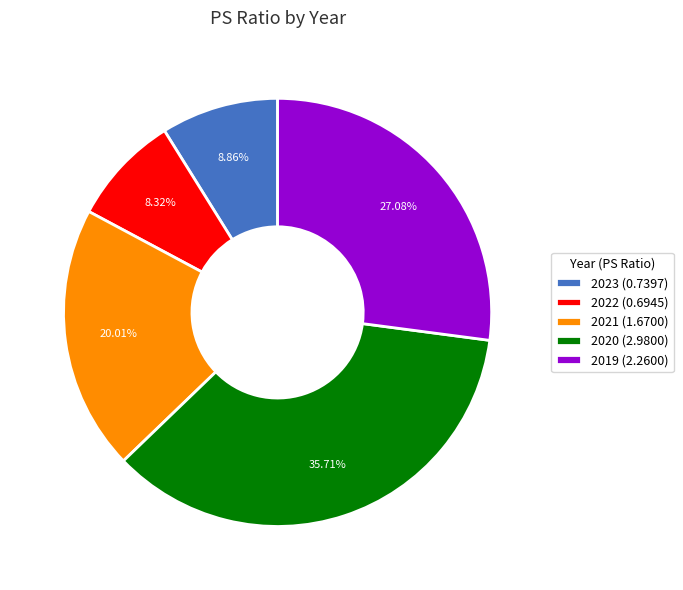

Which has a higher value, 2020 or 2021?

2020